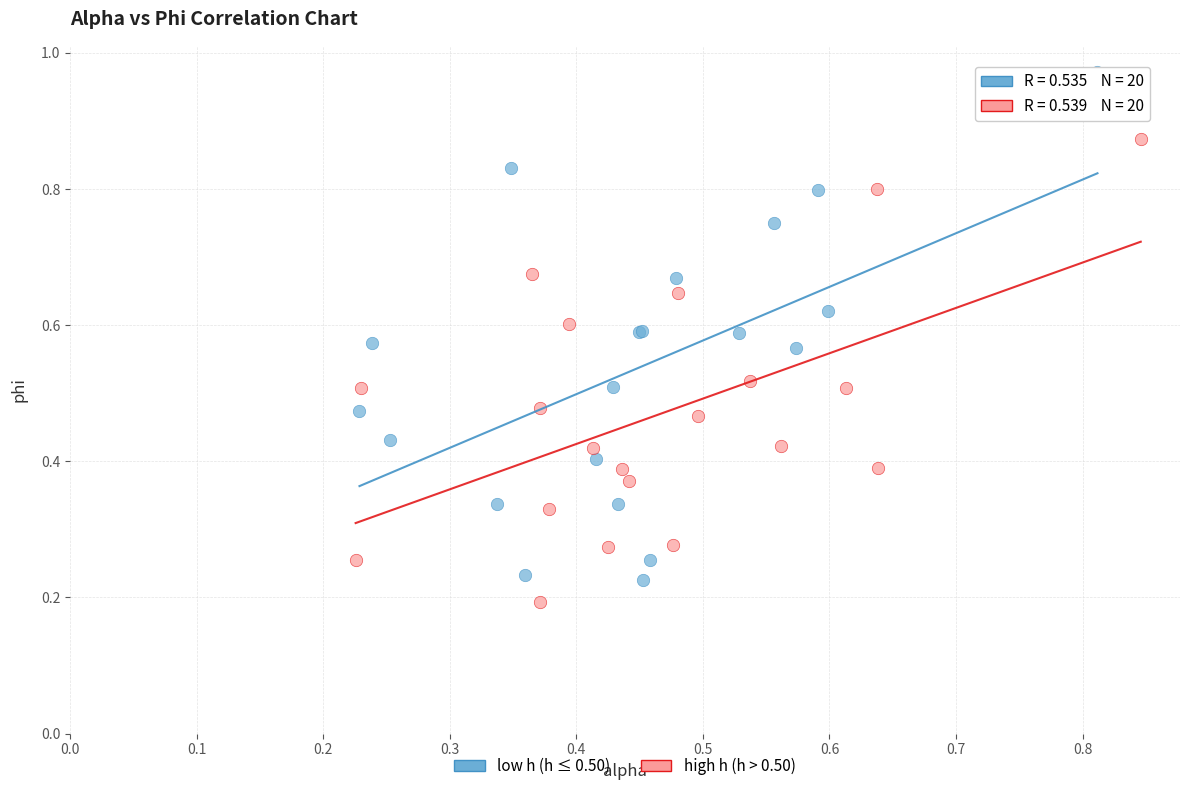

Which series reaches the maximum Y coordinate?

low h (h ≤ 0.50)